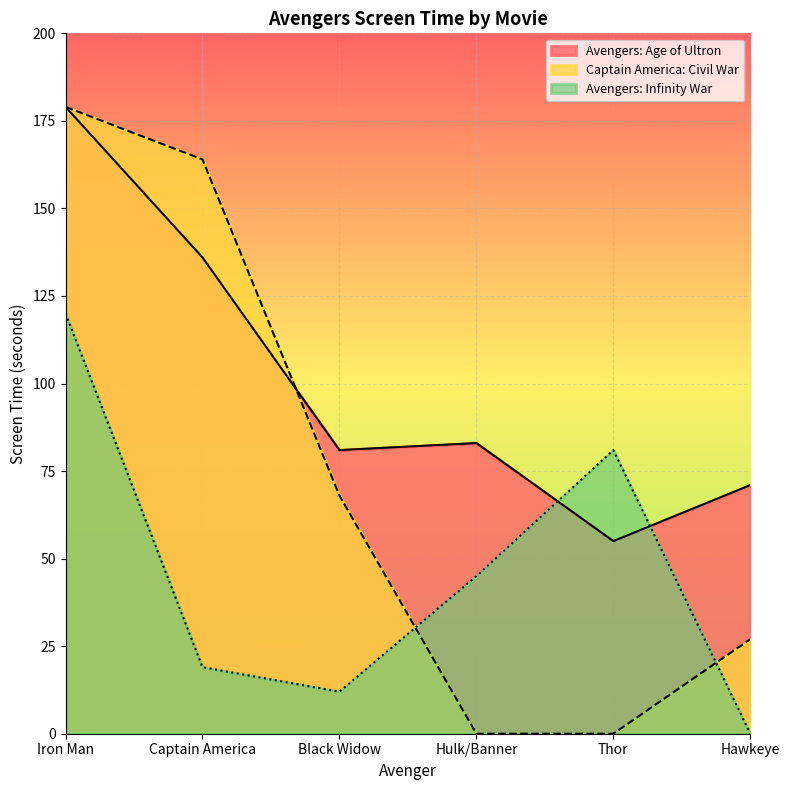

List the labels in order of Captain America: Civil War value, smallest first.

Hulk/Banner, Thor, Hawkeye, Black Widow, Captain America, Iron Man